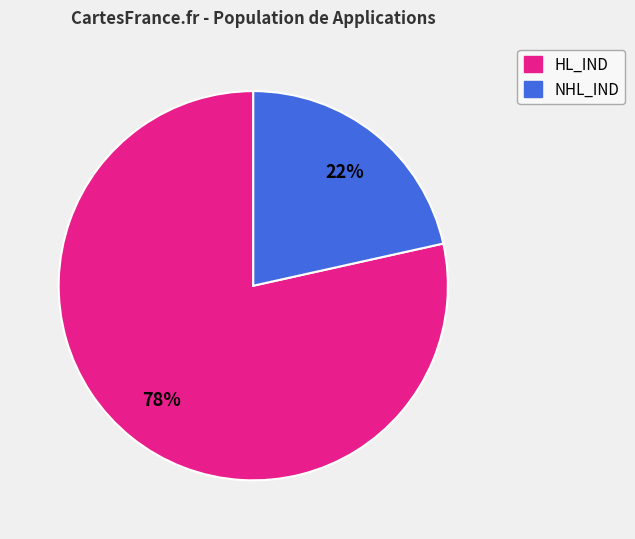

To the nearest percent, what is the average slice percentage?

50%